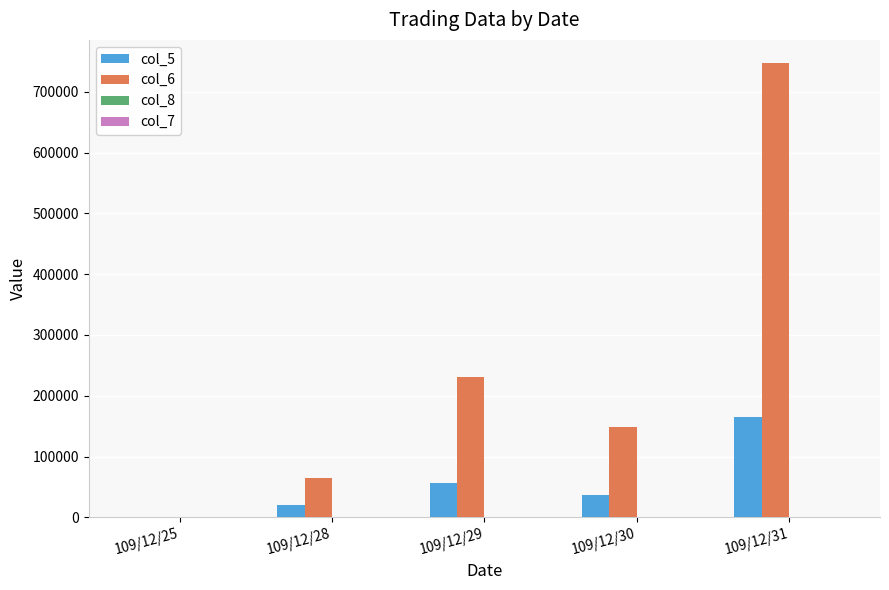

The value of col_6 at 109/12/31 is 1156191.7. True or false?

False